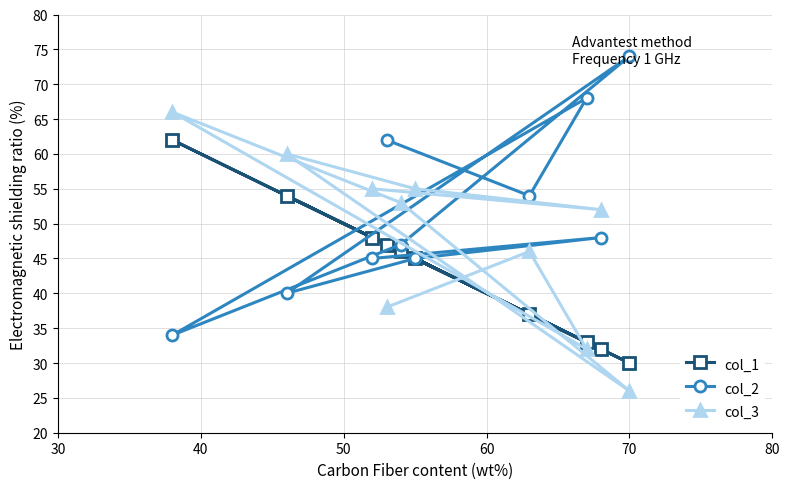

At how many categories does at least one series exceed 36?

10